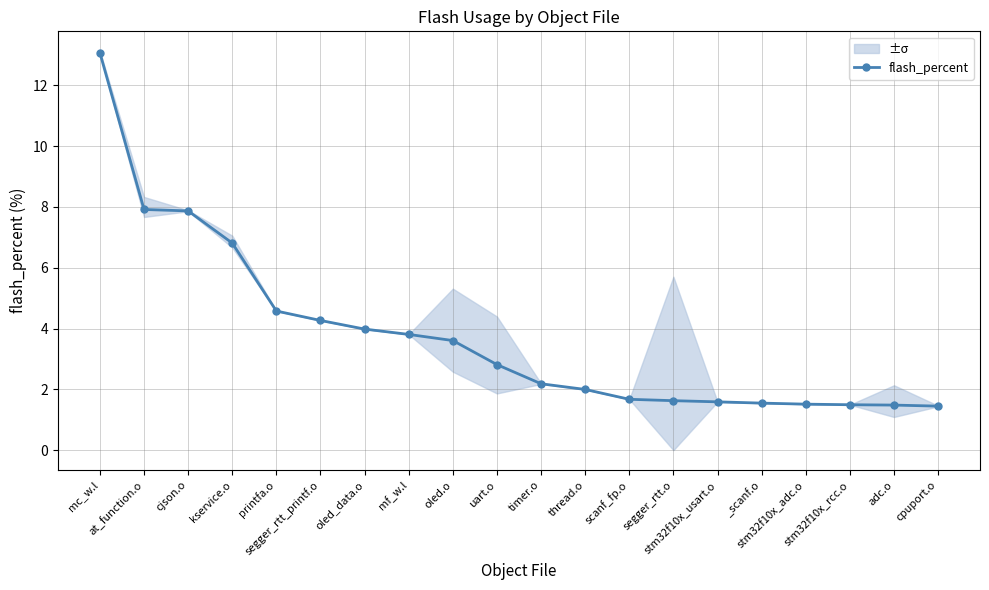

What is the value of the 18th point from the left?

1.5